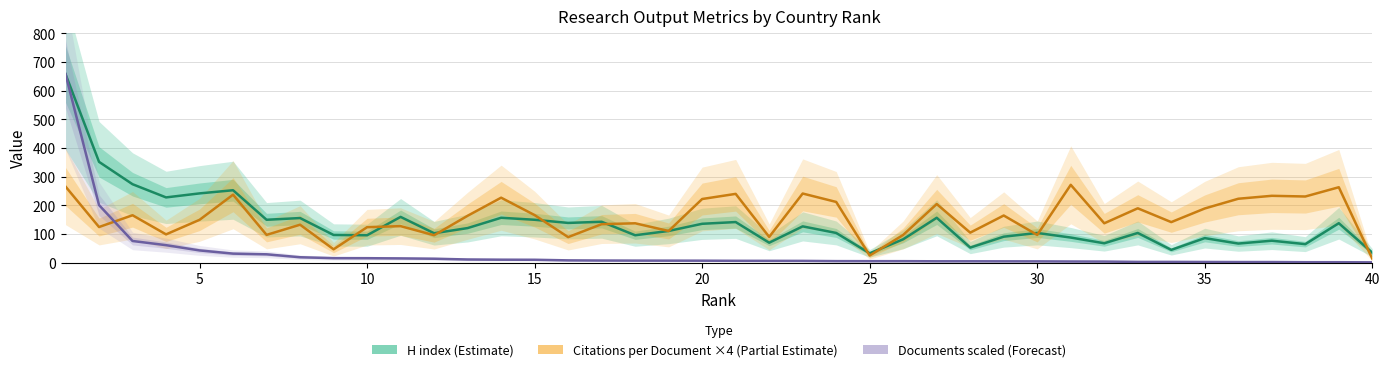

Count the number of data series in this chart.

3